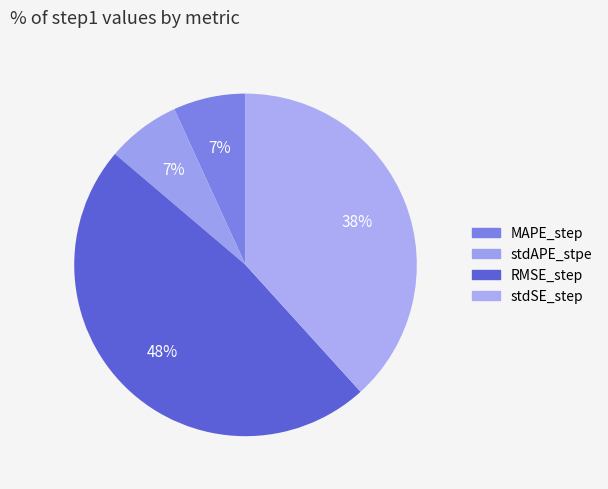

Rank the categories by value from lowest to highest.

MAPE_step, stdAPE_stpe, stdSE_step, RMSE_step